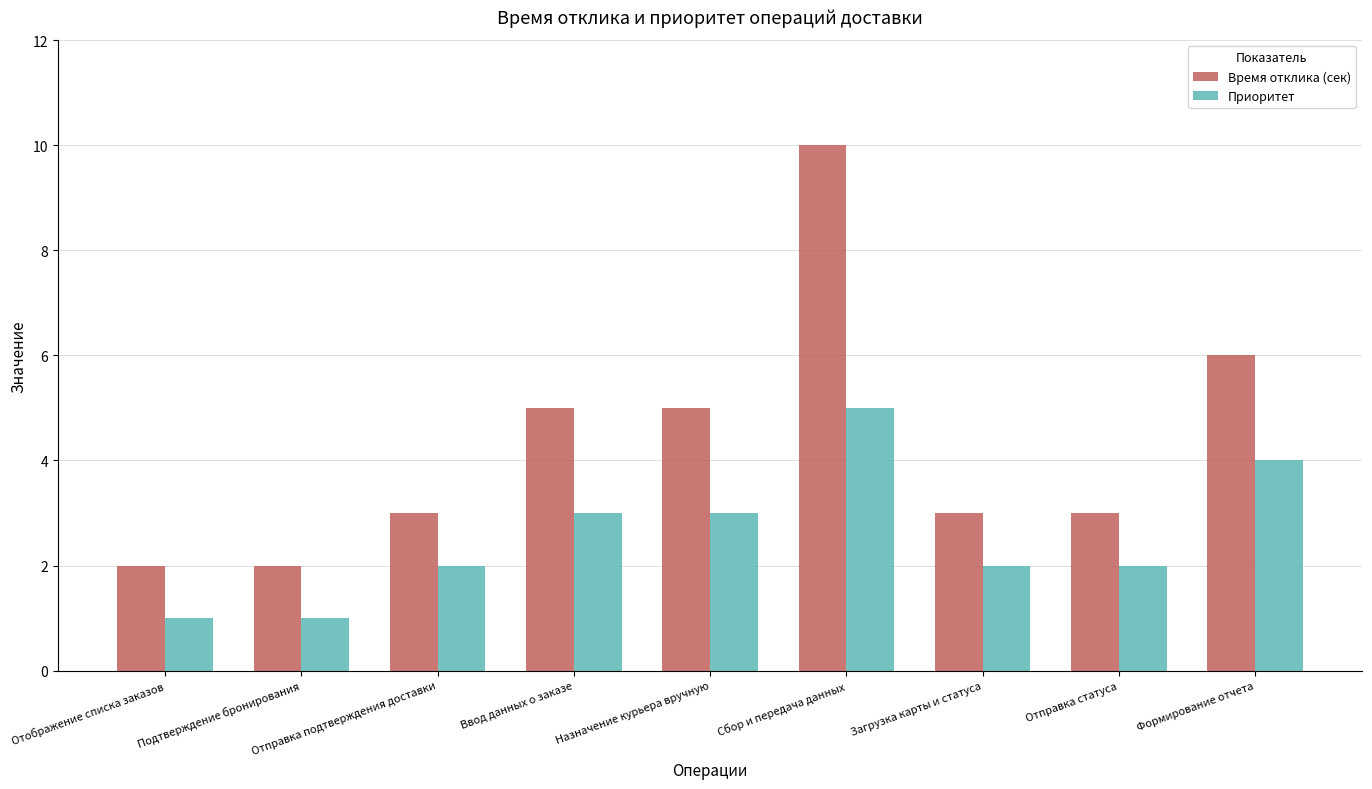

List the series in order of their peak value, lowest first.

Приоритет, Время отклика (сек)